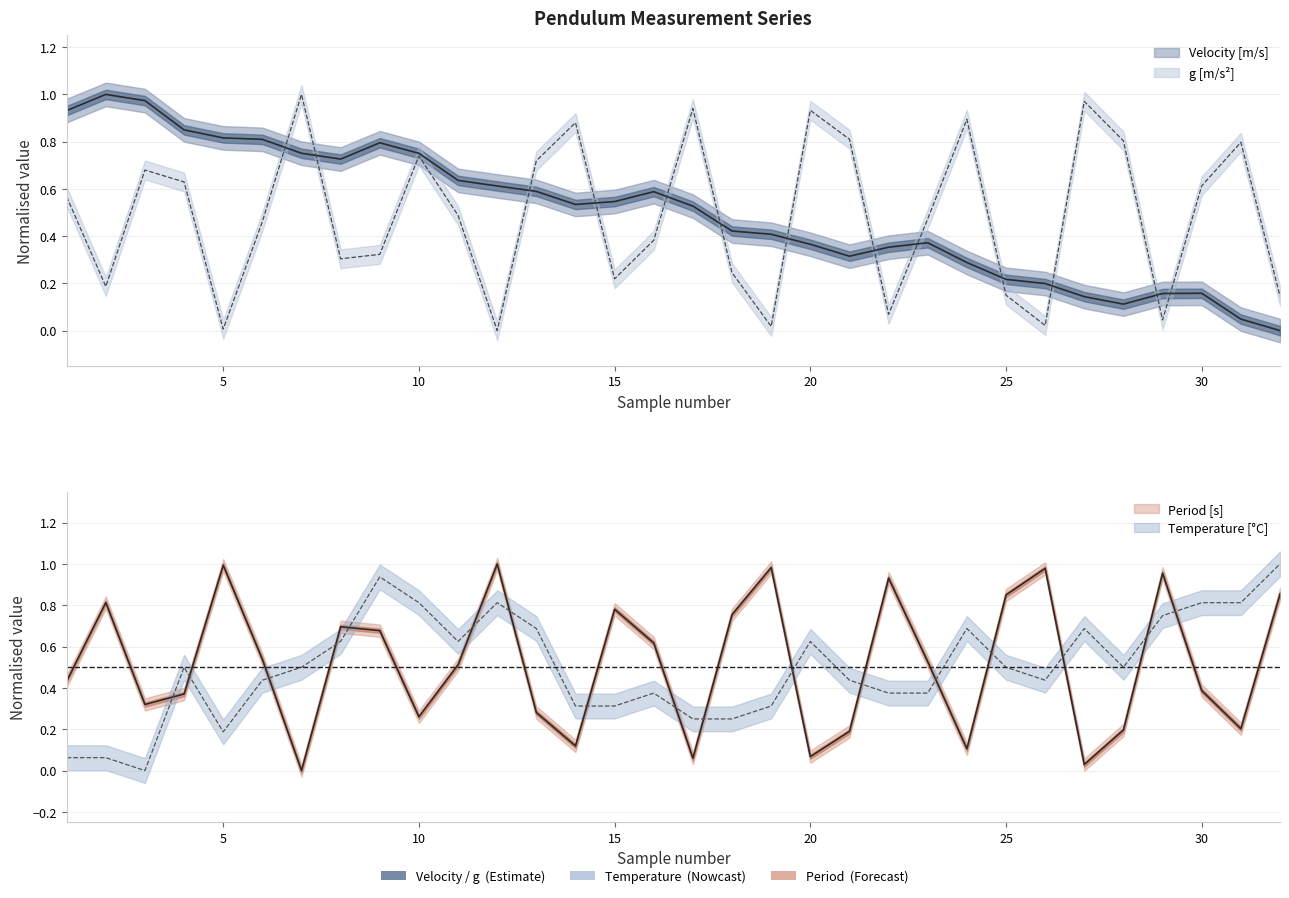

What is the total value across all series at 3?

2.0